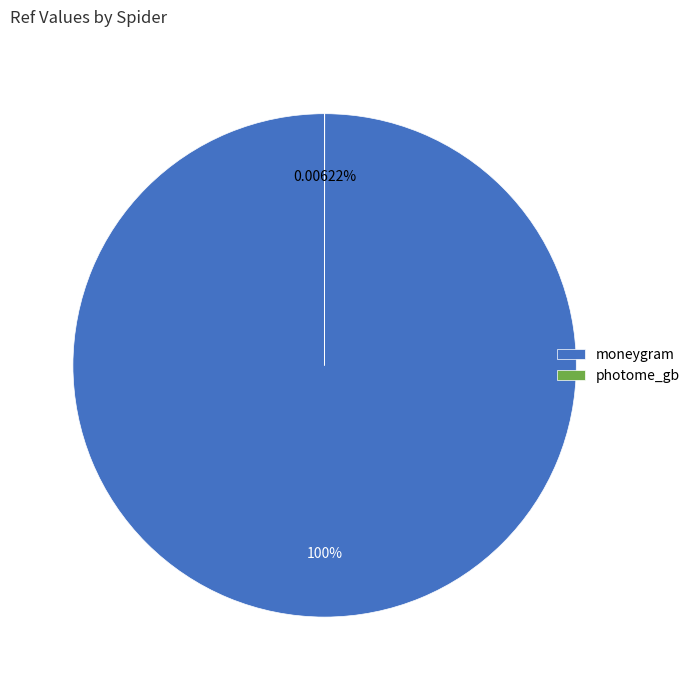

The moneygram slice represents 99% of the pie. True or false?

False